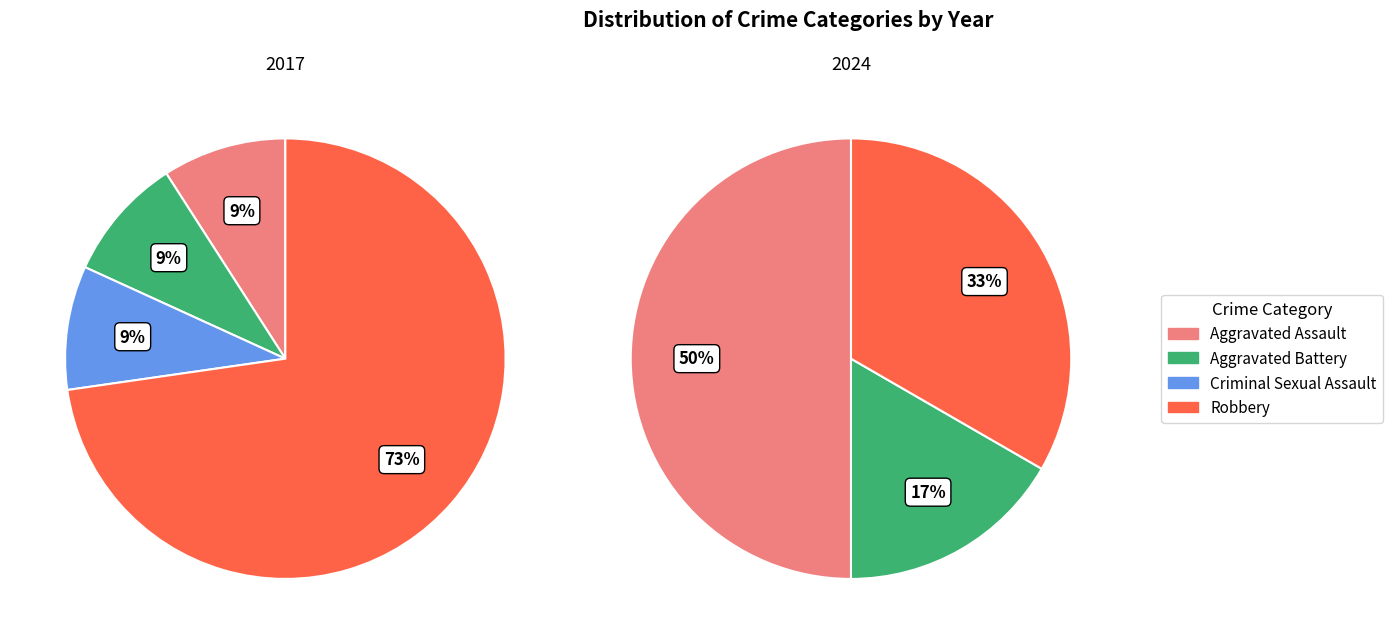

Which slice is the largest?

Robbery